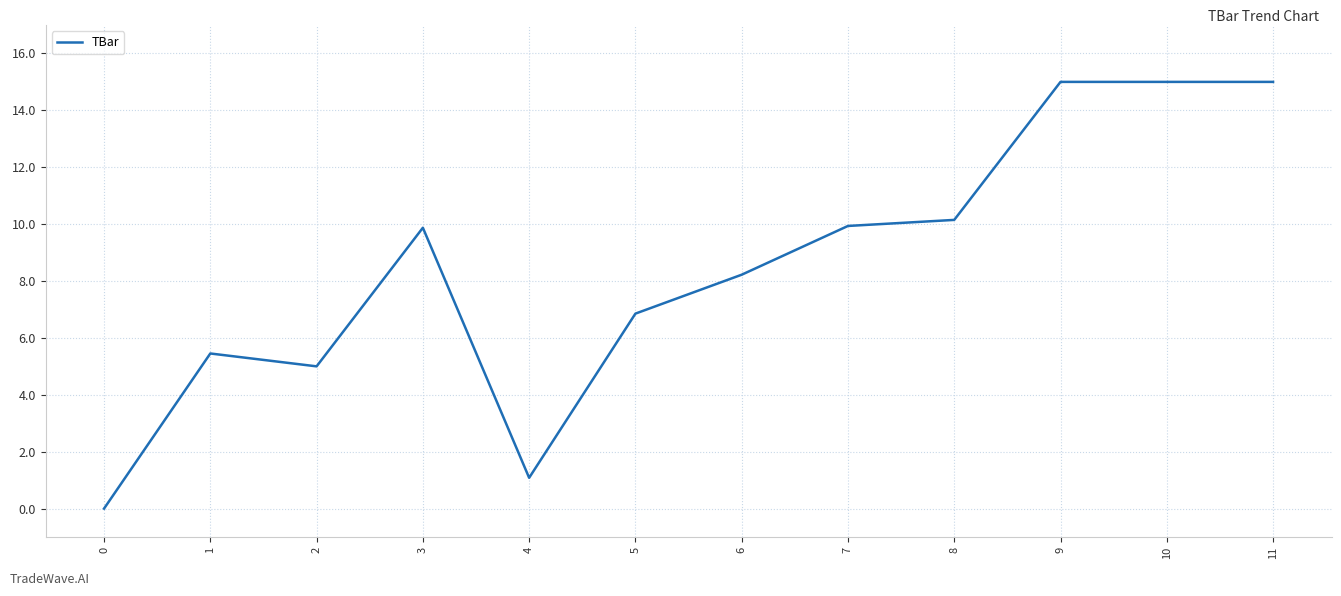

The value at 1 is 5.5. True or false?

True